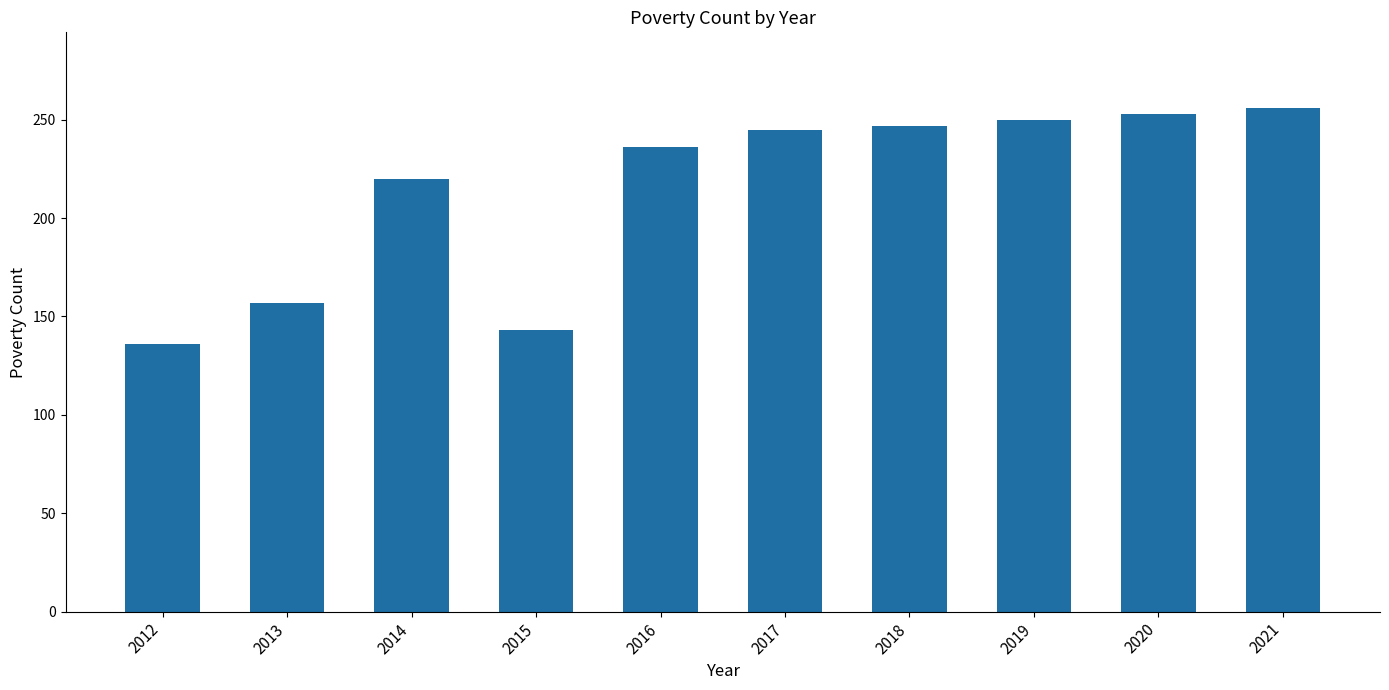

What is the average value?

214